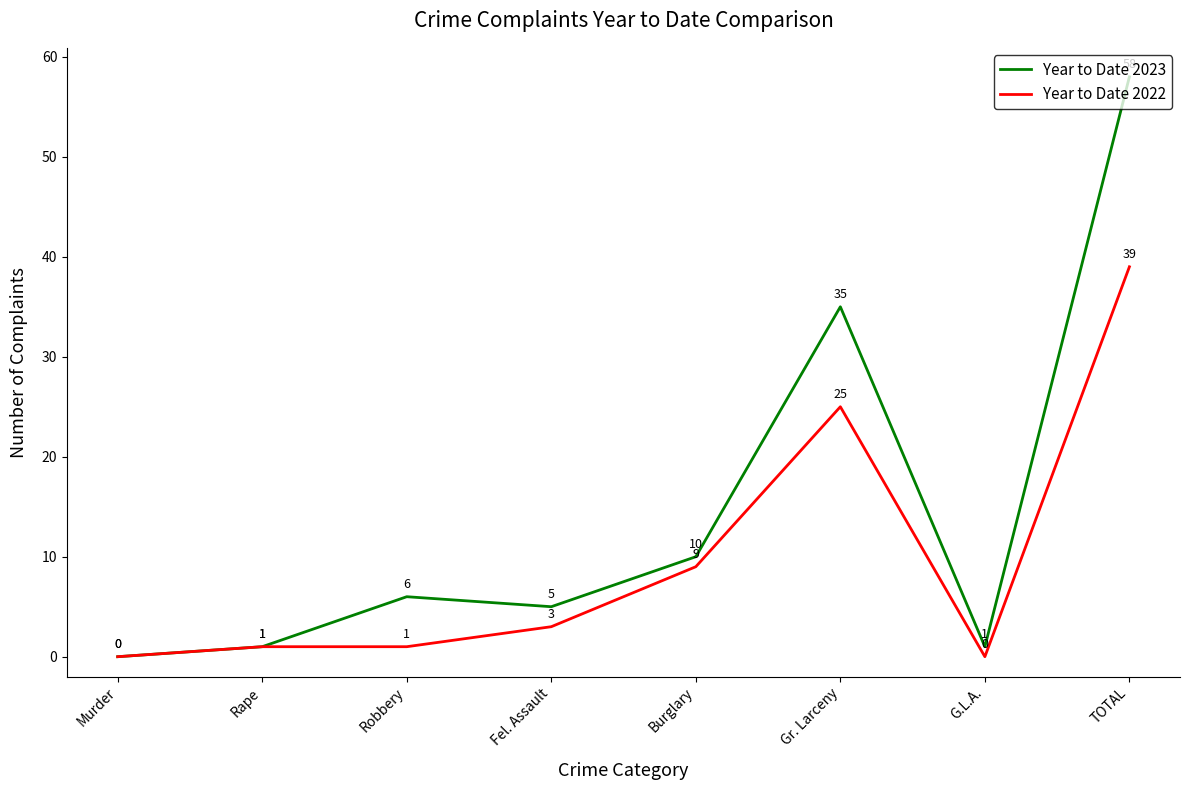

Reading right to left, what are all the values shown in this chart?

Year to Date 2023: TOTAL=58	G.L.A.=1	Gr. Larceny=35	Burglary=10	Fel. Assault=5	Robbery=6	Rape=1	Murder=0
Year to Date 2022: TOTAL=39	G.L.A.=0	Gr. Larceny=25	Burglary=9	Fel. Assault=3	Robbery=1	Rape=1	Murder=0